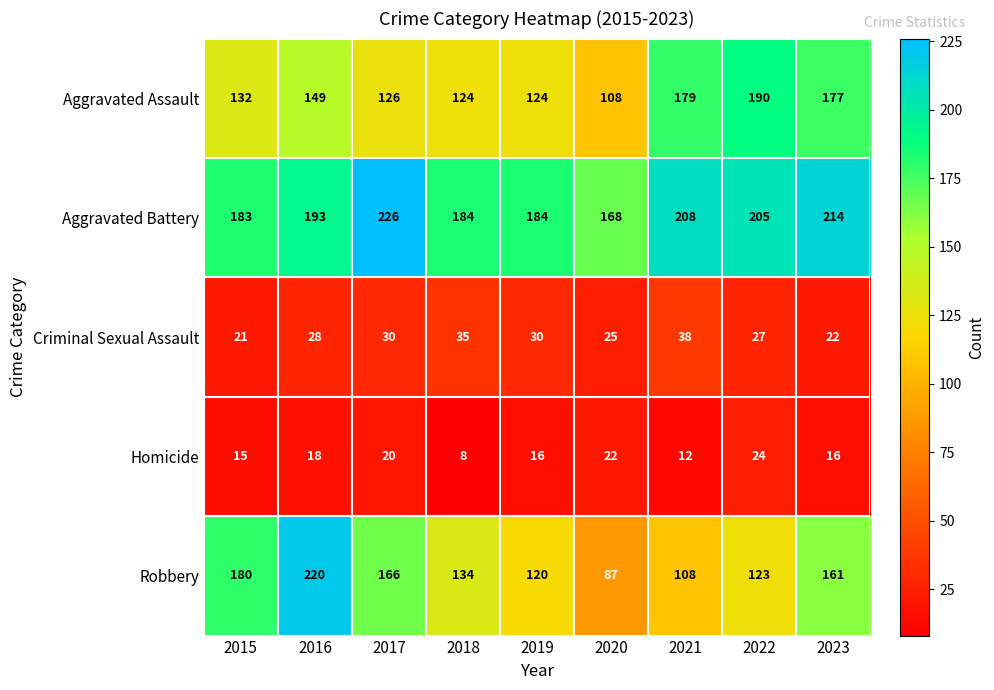

Which series has the largest range (max minus min)?

Robbery